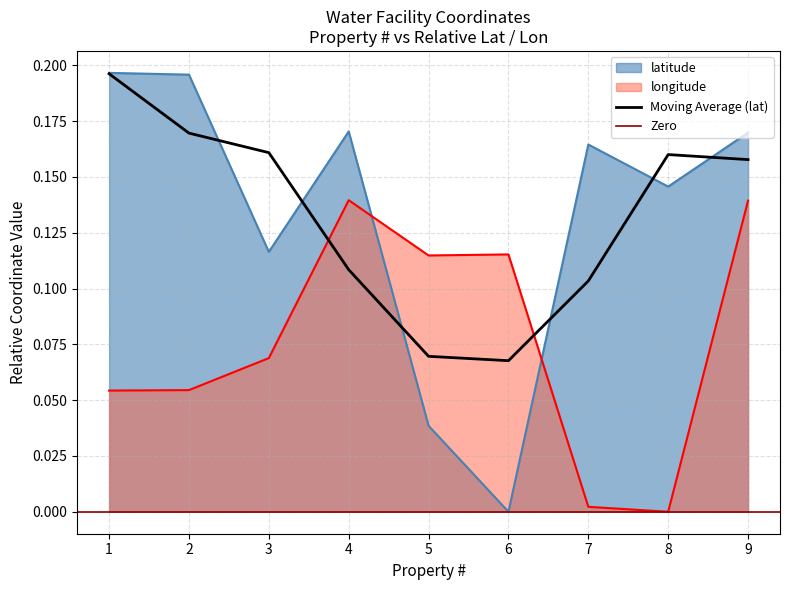

Is it true that longitude equals 0.1 at 3?

True